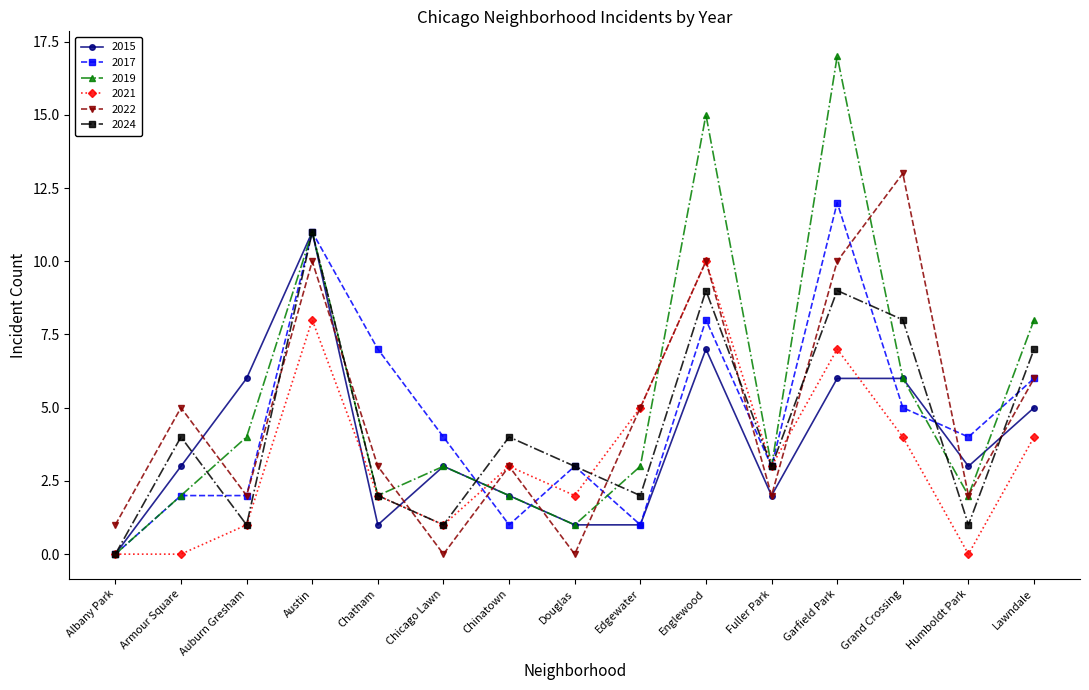

Reading right to left, extract all data points from this chart.

2015: 5	3	6	6	2	7	1	1	2	3	1	11	6	3	0
2017: 6	4	5	12	3	8	1	3	1	4	7	11	2	2	0
2019: 8	2	6	17	3	15	3	1	2	3	2	11	4	2	0
2021: 4	0	4	7	3	10	5	2	3	1	2	8	1	0	0
2022: 6	2	13	10	2	10	5	0	3	0	3	10	2	5	1
2024: 7	1	8	9	3	9	2	3	4	1	2	11	1	4	0